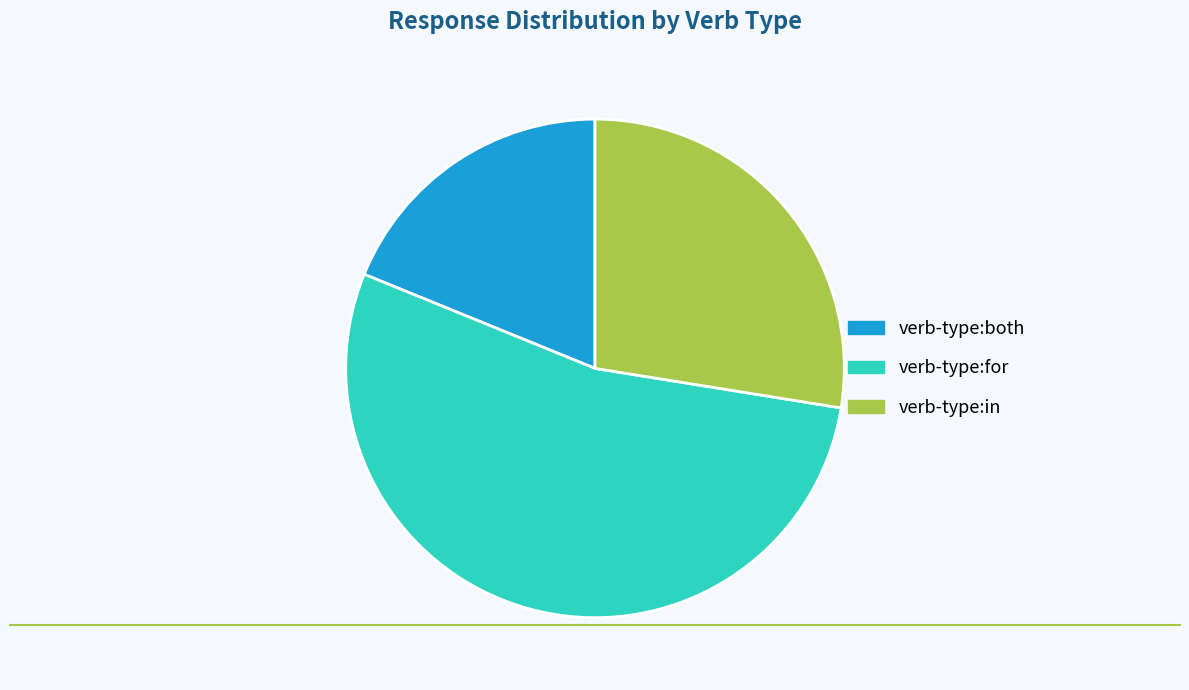

The verb-type:for slice represents 64% of the pie. True or false?

False